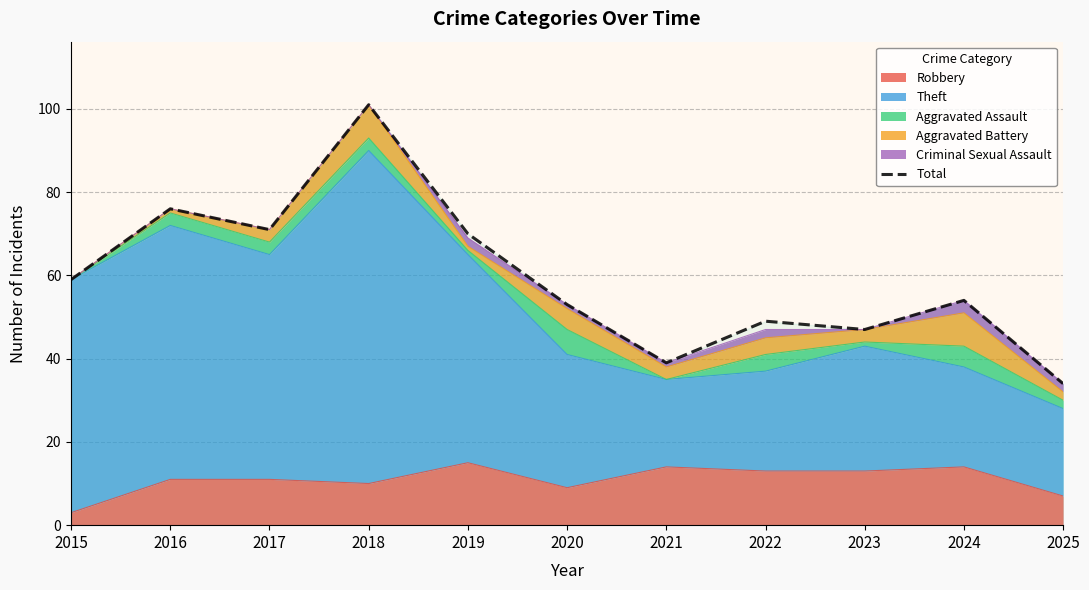

Does the chart display data point markers on the line(s)?

No